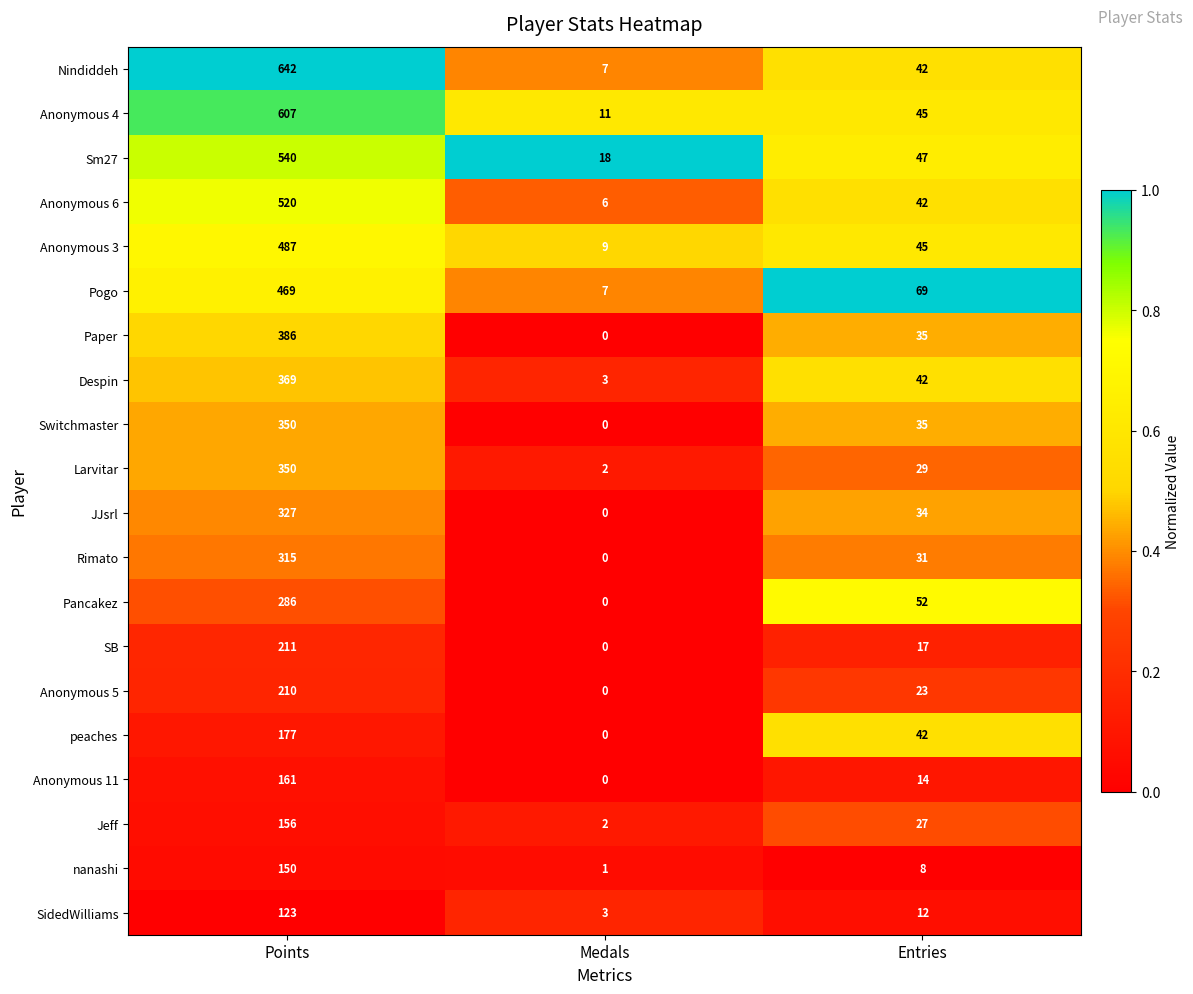

Which series has the largest total across all categories?

Nindiddeh